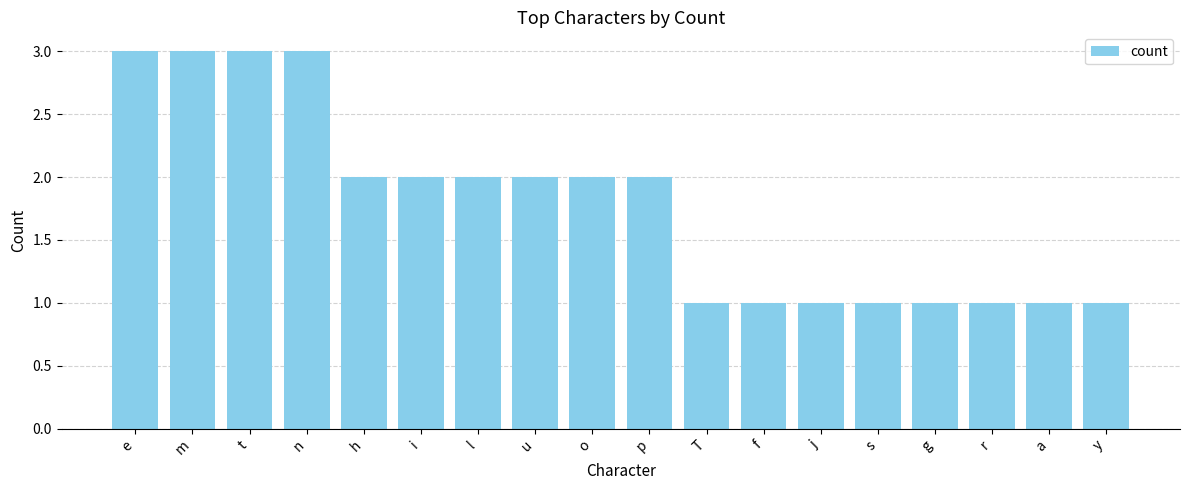

What is the label of the 14th bar from the left?

s